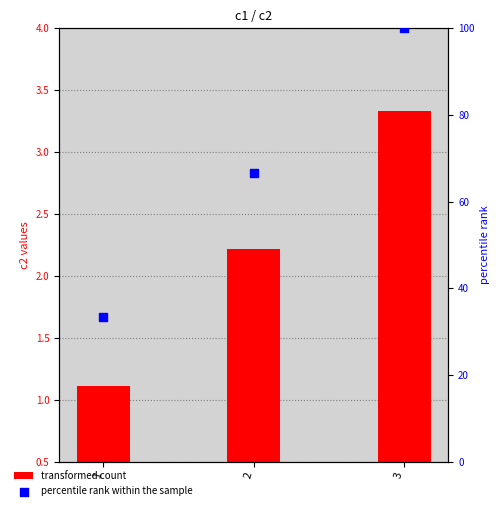

What are all the series names shown in the legend?

transformed count, percentile rank within the sample